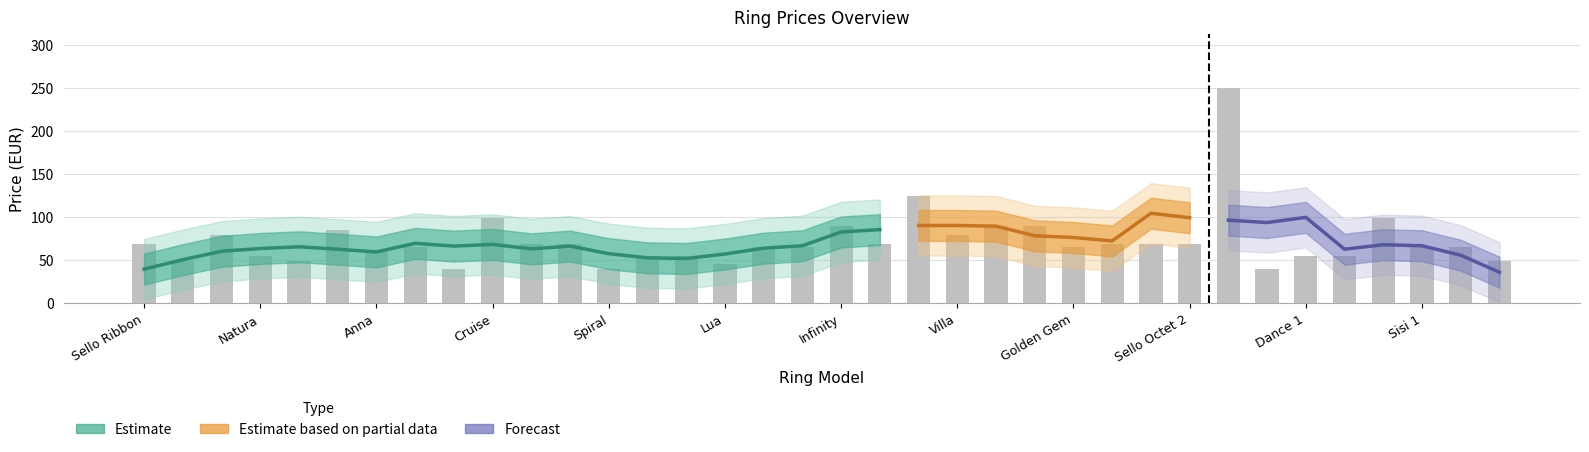

What is the sum of the values at Spiral and Desire?

118